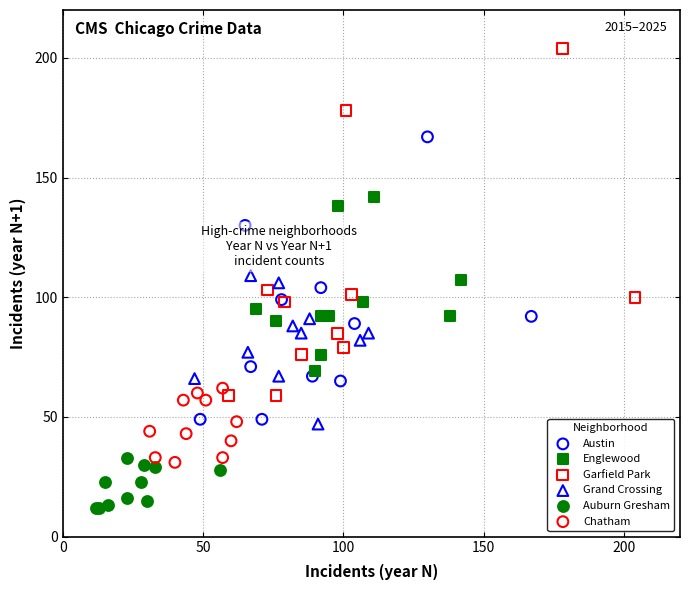

Which series reaches the minimum Y coordinate?

Auburn Gresham